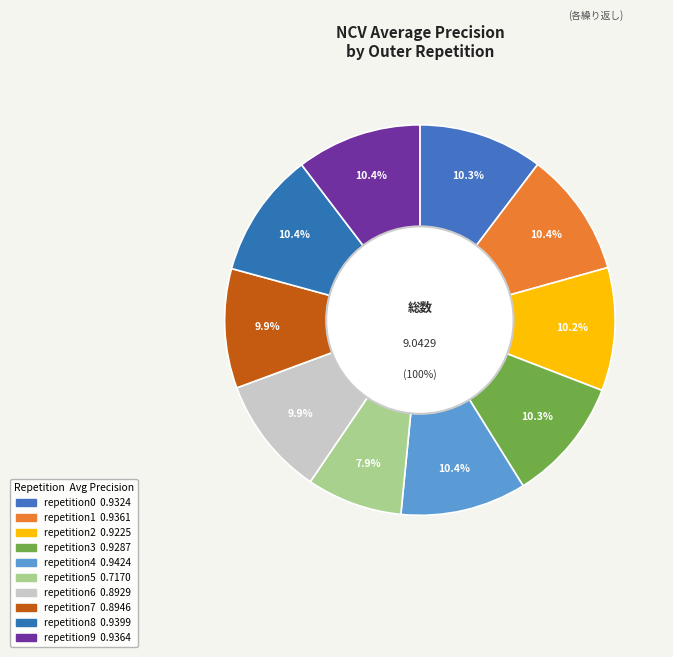

Combined, do outer-repetition0 and outer-repetition2 account for over 50%?

No